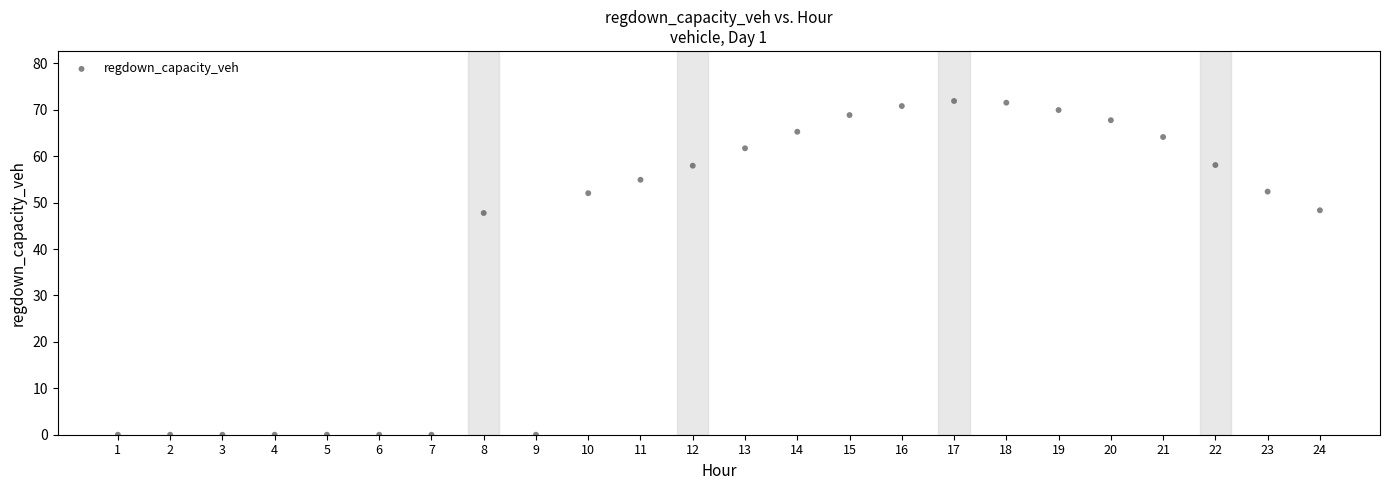

What is the range of X values (max minus min)?

23.0